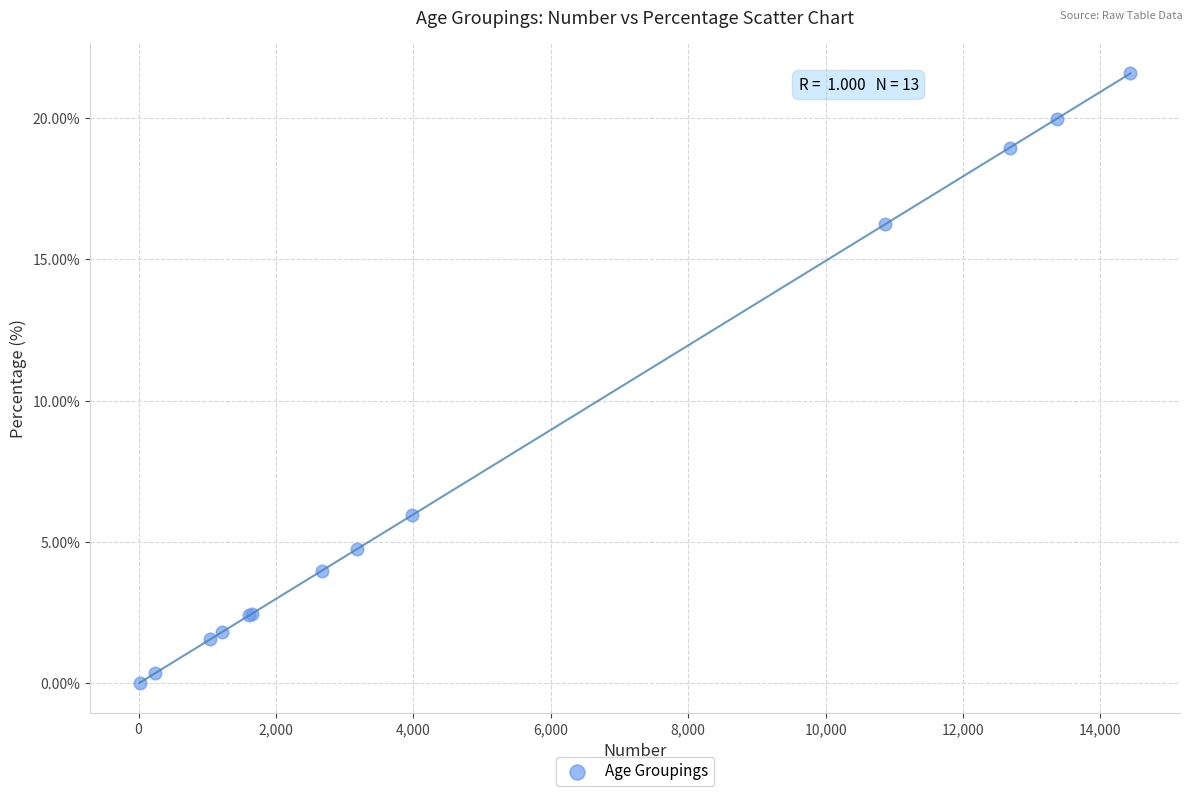

What Y value in the scatter plot is closest to 10?

5.9